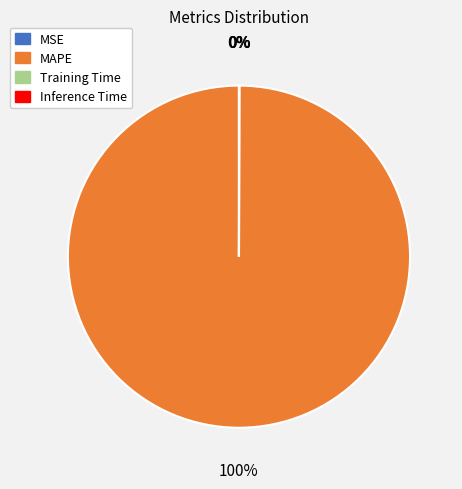

Which category has the biggest portion of the pie?

MAPE